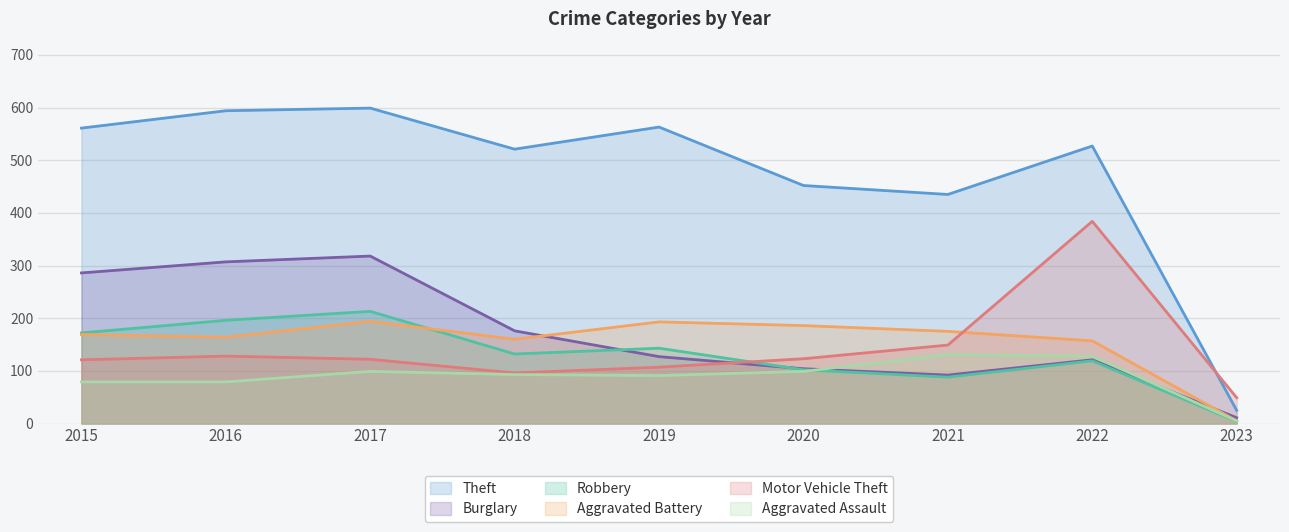

What is the minimum value shown in the chart?

4